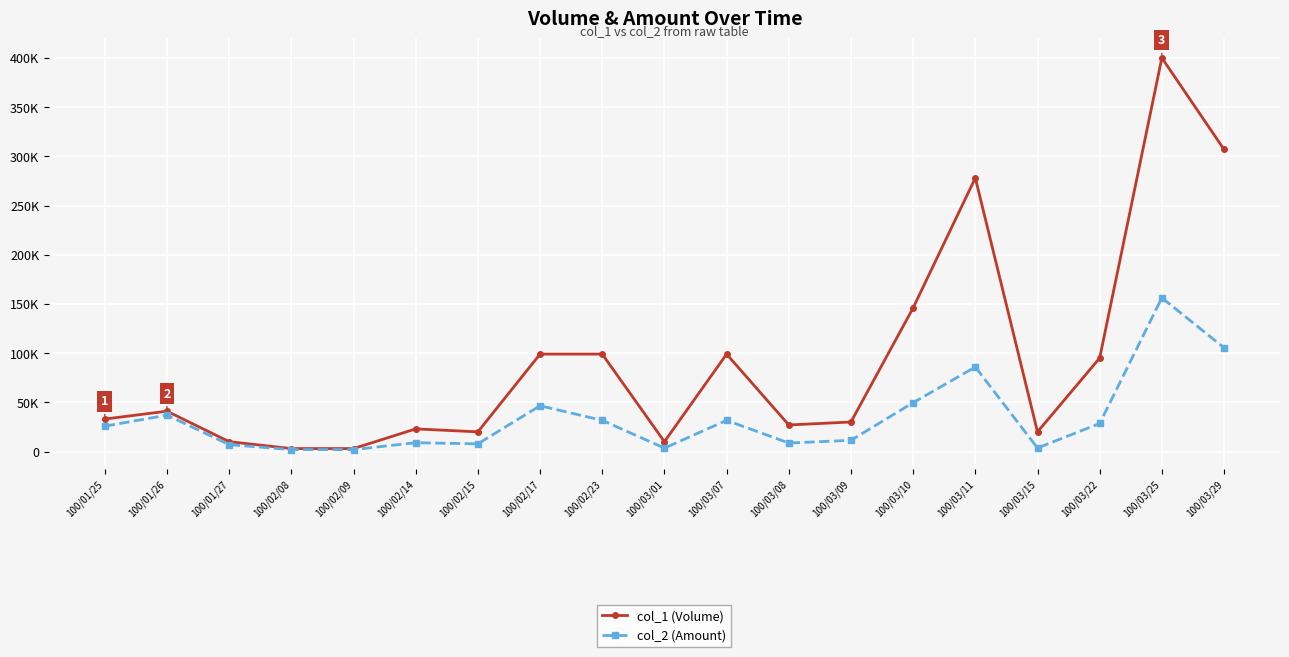

Reading left to right, what are all the values shown in this chart?

col_1 (Volume): 100/01/25=33000	100/01/26=41000	100/01/27=10000	100/02/08=3000	100/02/09=3000	100/02/14=23000	100/02/15=20000	100/02/17=99000	100/02/23=99000	100/03/01=10000	100/03/07=99000	100/03/08=27000	100/03/09=30000	100/03/10=146000	100/03/11=278000	100/03/15=20000	100/03/22=95000	100/03/25=400000	100/03/29=307000
col_2 (Amount): 100/01/25=25760	100/01/26=36990	100/01/27=7000	100/02/08=1950	100/02/09=1920	100/02/14=8970	100/02/15=7800	100/02/17=46530	100/02/23=31680	100/03/01=3500	100/03/07=31680	100/03/08=8640	100/03/09=11400	100/03/10=49680	100/03/11=85880	100/03/15=3600	100/03/22=28500	100/03/25=156210	100/03/29=105470